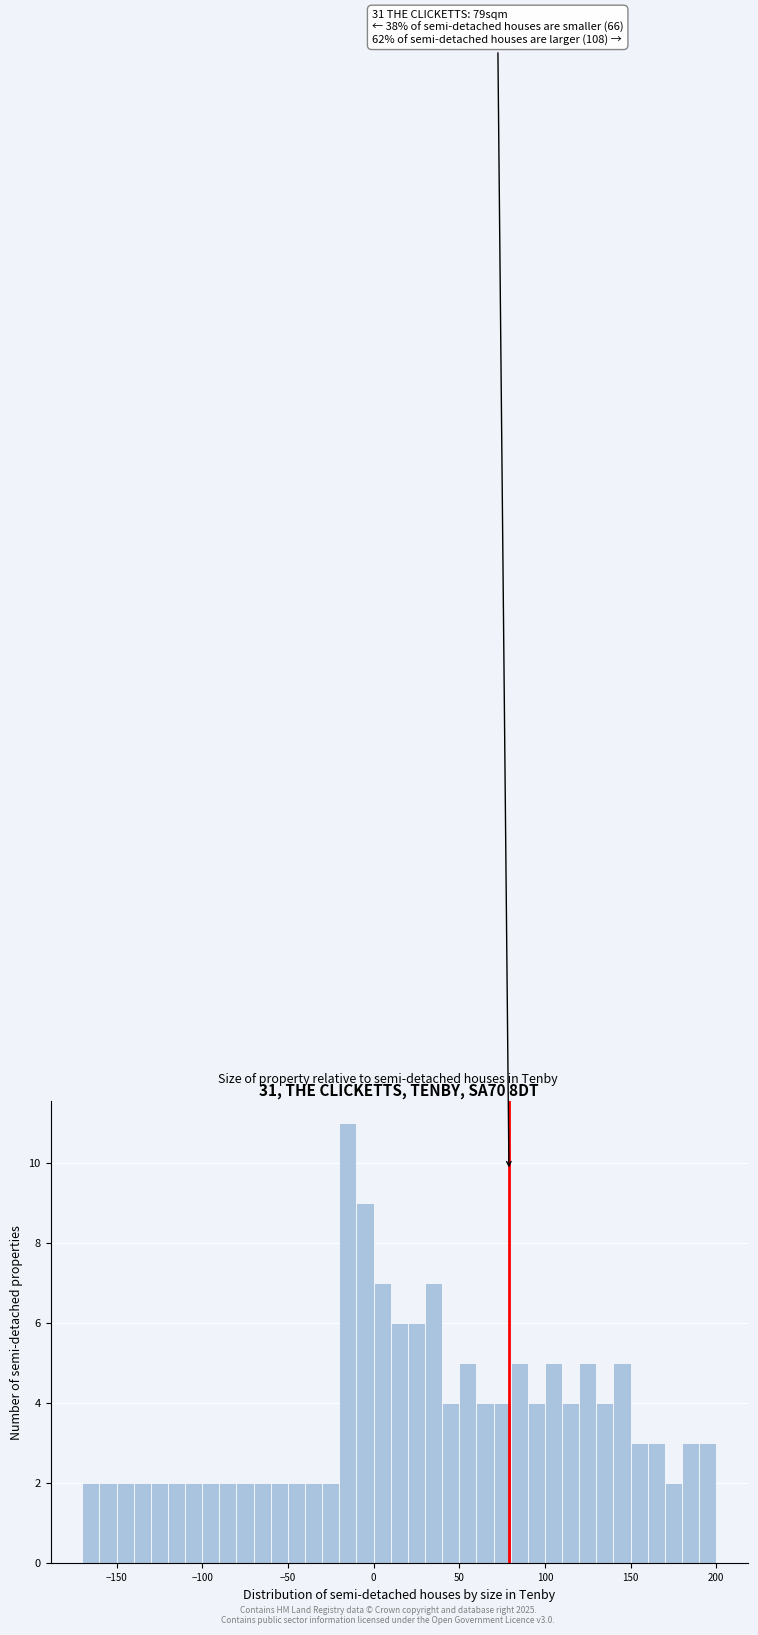

Around what value on the x-axis is the tallest bar? Give the approximate position of its centre, as read against the axis.

-15